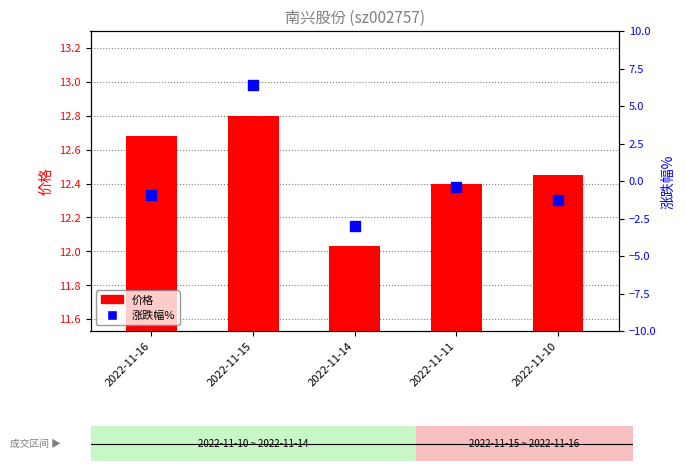

Are the bars grouped side by side (vs. stacked)?

Yes